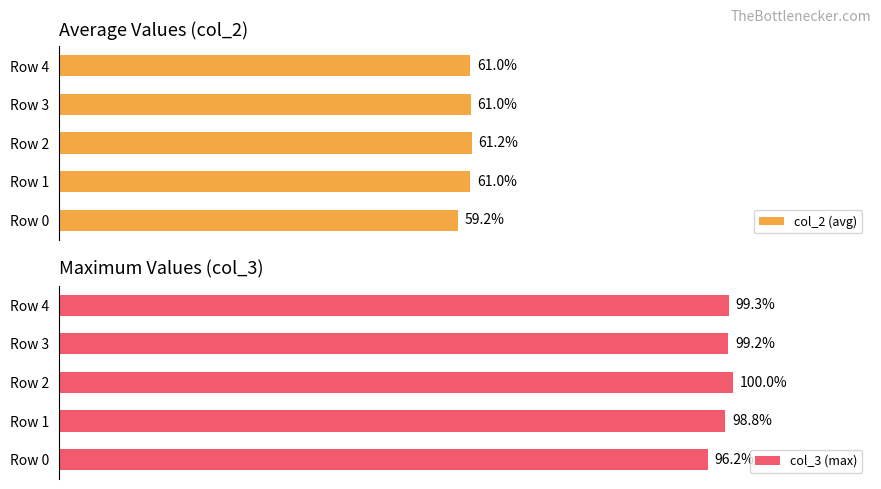

What are all the series names shown in the legend?

col_2 (avg), col_3 (max)